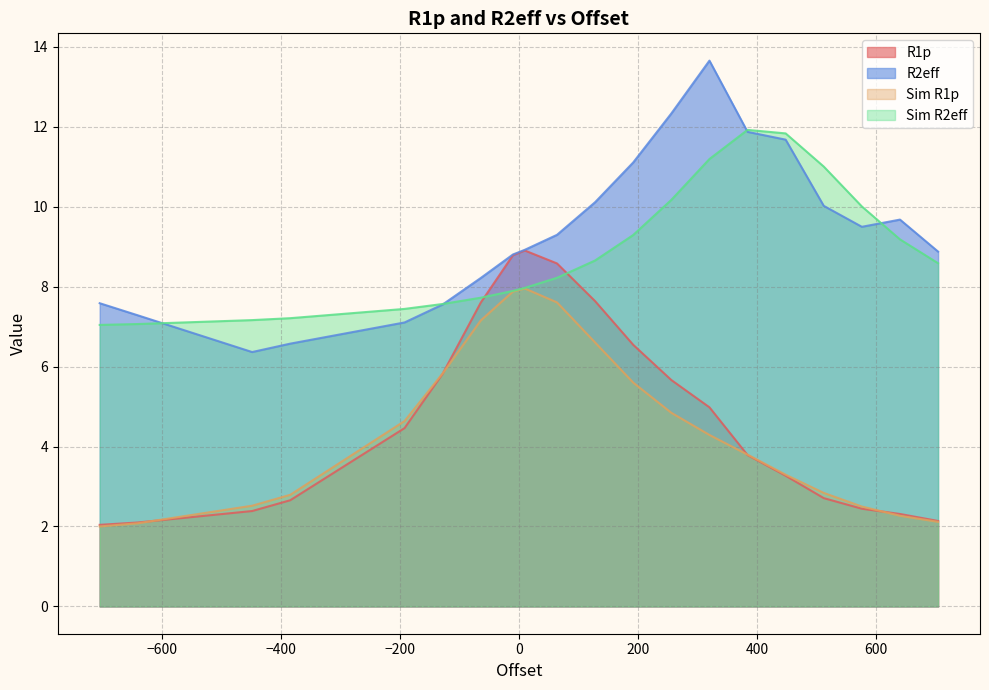

Reading left to right, transcribe all the data shown in this chart.

R1p: 512.0=2.7	576.0=2.4	640.0=2.3	704.0=2.1	448.0=3.3	384.0=3.8	192.0=6.5	128.0=7.6	320.0=5.0	256.0=5.7	-704.0=2.0	-640.0=2.1	64.0=8.6	10.0=8.9	-128.0=5.8	-192.0=4.5	-10.0=8.8	-64.0=7.6	-384.0=2.7	-448.0=2.4
R2eff: 512.0=10.0	576.0=9.5	640.0=9.7	704.0=8.9	448.0=11.7	384.0=11.9	192.0=11.1	128.0=10.1	320.0=13.7	256.0=12.3	-704.0=7.6	-640.0=7.3	64.0=9.3	10.0=8.9	-128.0=7.6	-192.0=7.1	-10.0=8.8	-64.0=8.2	-384.0=6.6	-448.0=6.4
Sim R1p: 512.0=2.8	576.0=2.5	640.0=2.3	704.0=2.1	448.0=3.3	384.0=3.8	192.0=5.6	128.0=6.6	320.0=4.3	256.0=4.8	-704.0=2.0	-640.0=2.1	64.0=7.6	10.0=8.0	-128.0=5.8	-192.0=4.6	-10.0=7.9	-64.0=7.2	-384.0=2.8	-448.0=2.5
Sim R2eff: 512.0=11.0	576.0=10.0	640.0=9.2	704.0=8.6	448.0=11.8	384.0=11.9	192.0=9.3	128.0=8.7	320.0=11.2	256.0=10.2	-704.0=7.0	-640.0=7.1	64.0=8.2	10.0=8.0	-128.0=7.6	-192.0=7.4	-10.0=7.9	-64.0=7.7	-384.0=7.2	-448.0=7.2